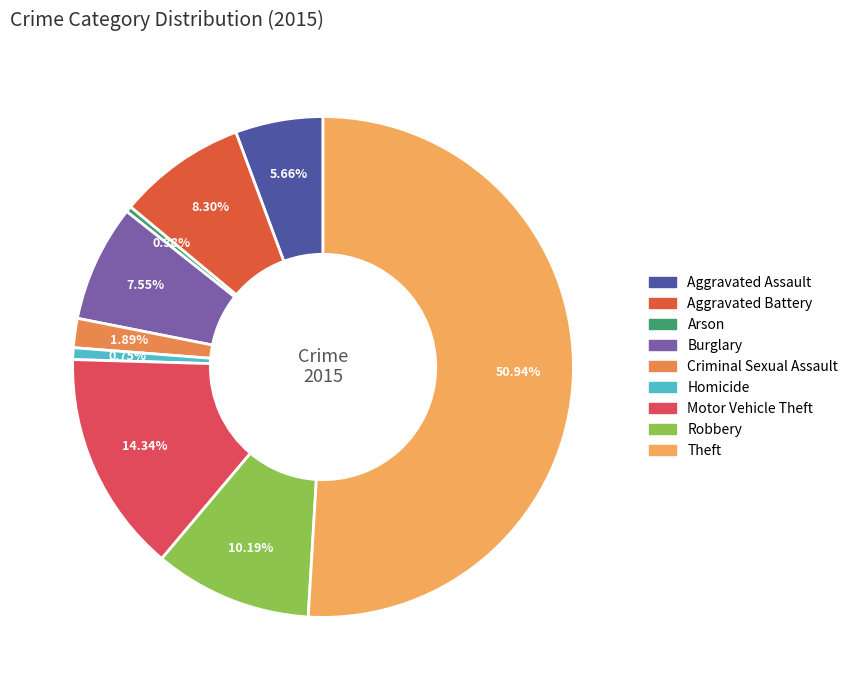

To the nearest percent, what portion does Burglary represent?

8%